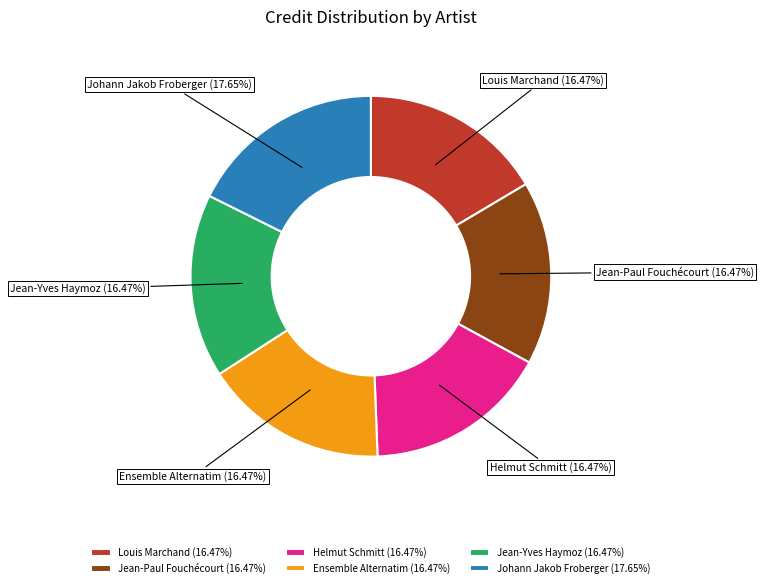

How many segments does this pie chart have?

6